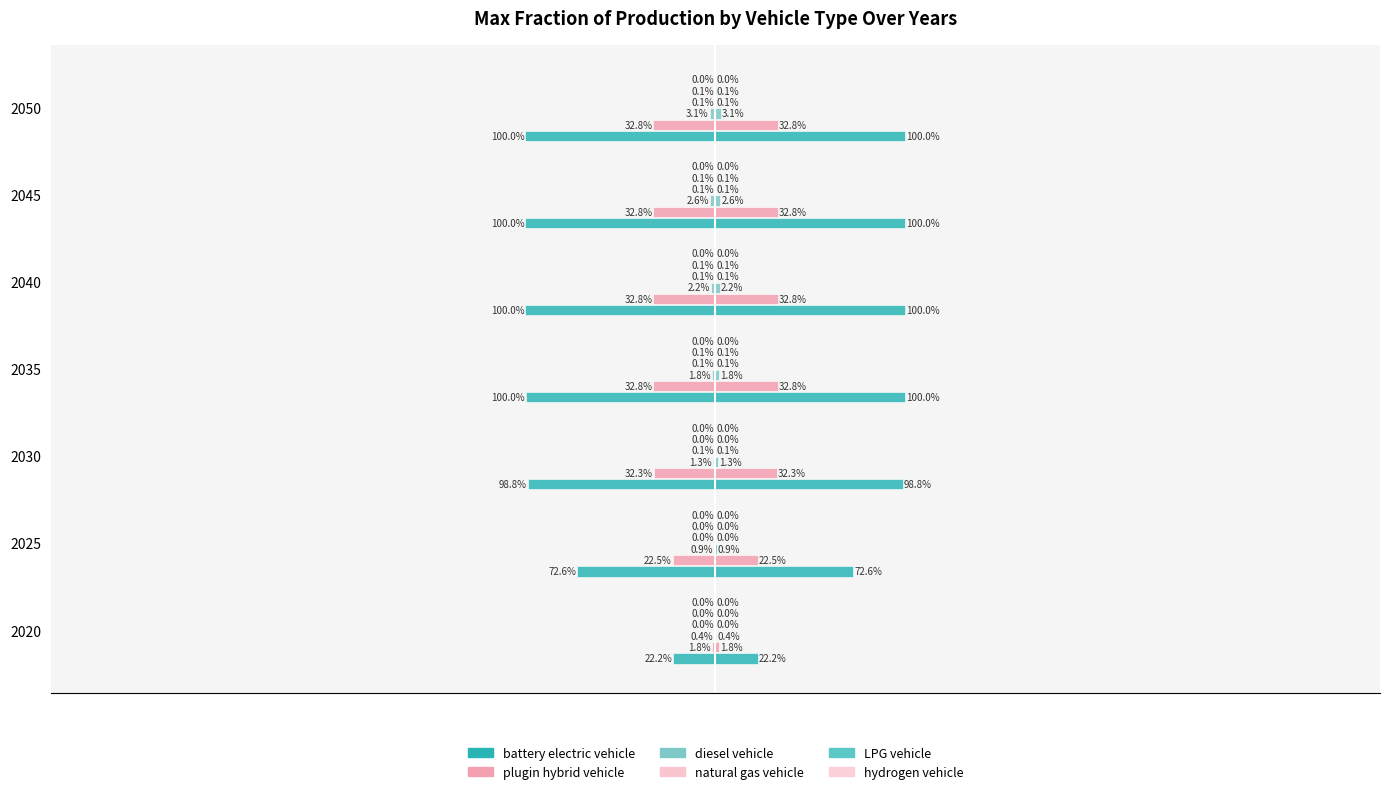

What are all the series names shown in the legend?

battery electric vehicle, plugin hybrid vehicle, diesel vehicle, natural gas vehicle, LPG vehicle, hydrogen vehicle